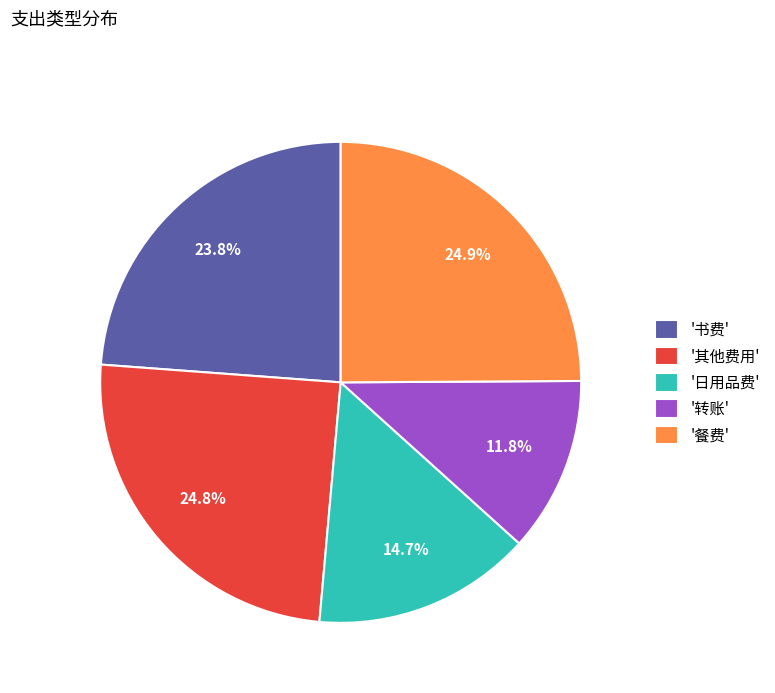

Does '书费' account for over 50% of the chart?

No